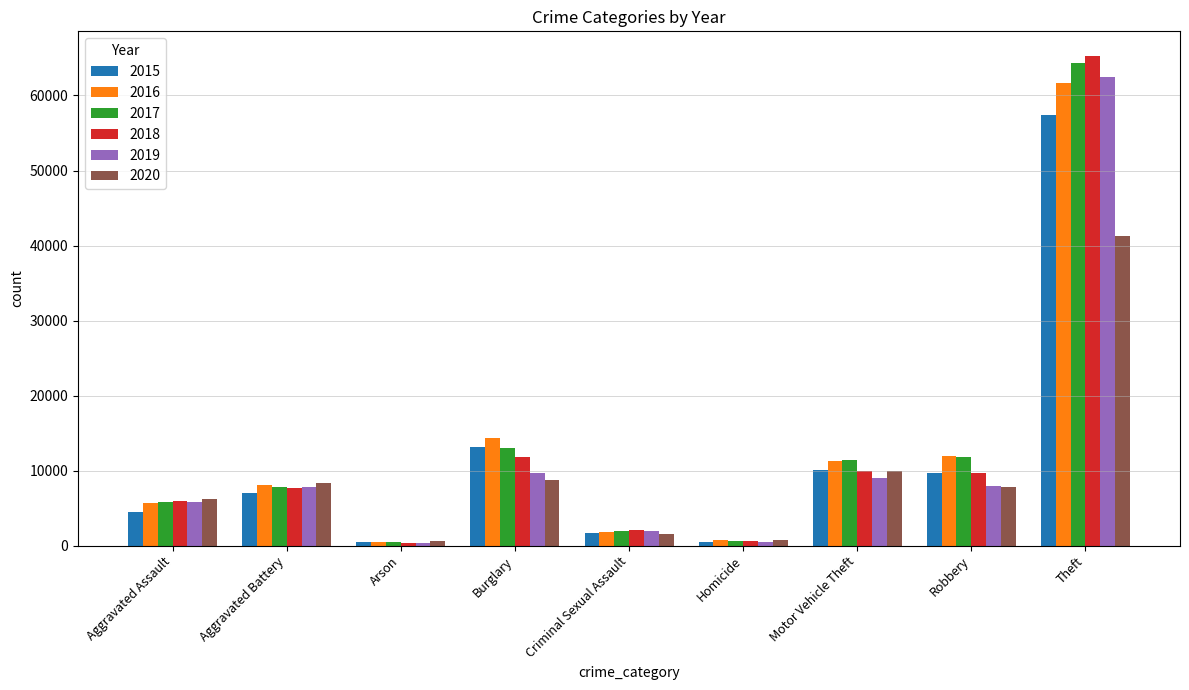

What is the maximum value shown in the chart?

65288